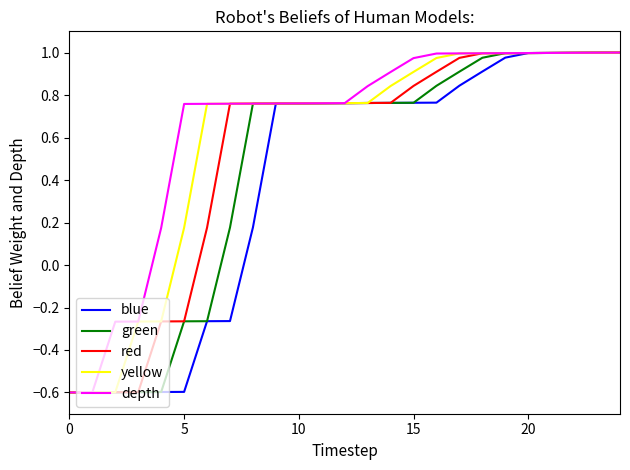

List the series in order of their overall mean, highest first.

depth, yellow, red, green, blue